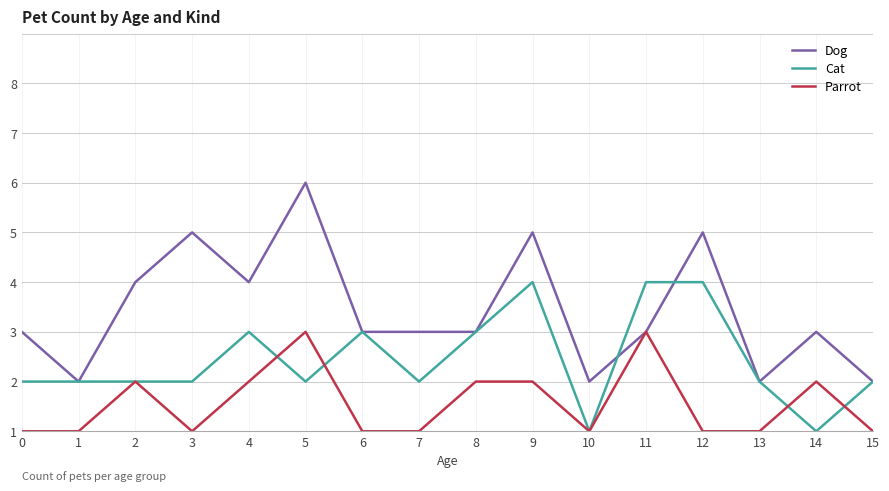

In Dog, how many points are higher than both neighbors (excluding endpoints)?

5